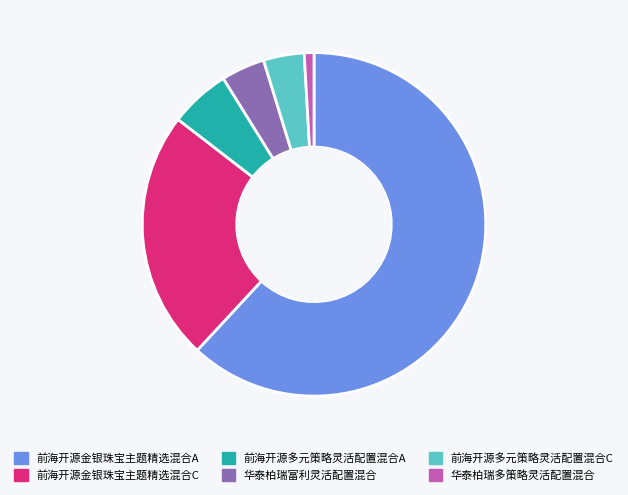

Between 前海开源金银珠宝主题精选混合C and 前海开源多元策略灵活配置混合C, which is larger?

前海开源金银珠宝主题精选混合C